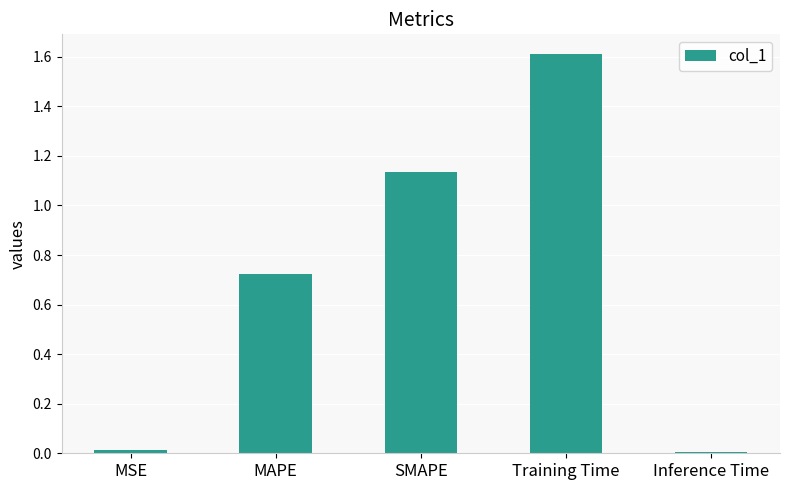

What position from the left is MSE?

1